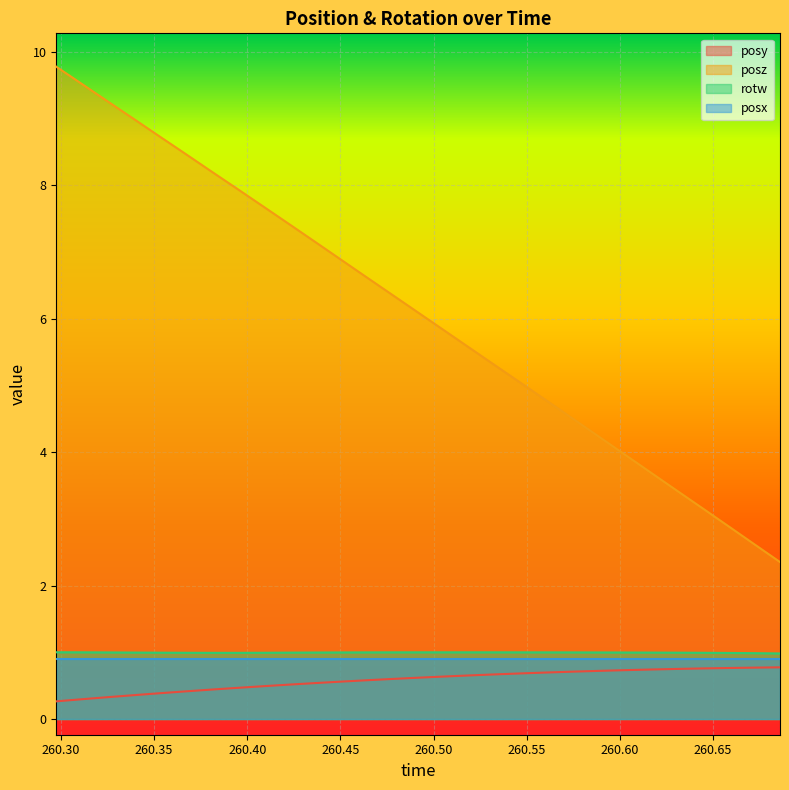

What position from the right is 260.5056?

14